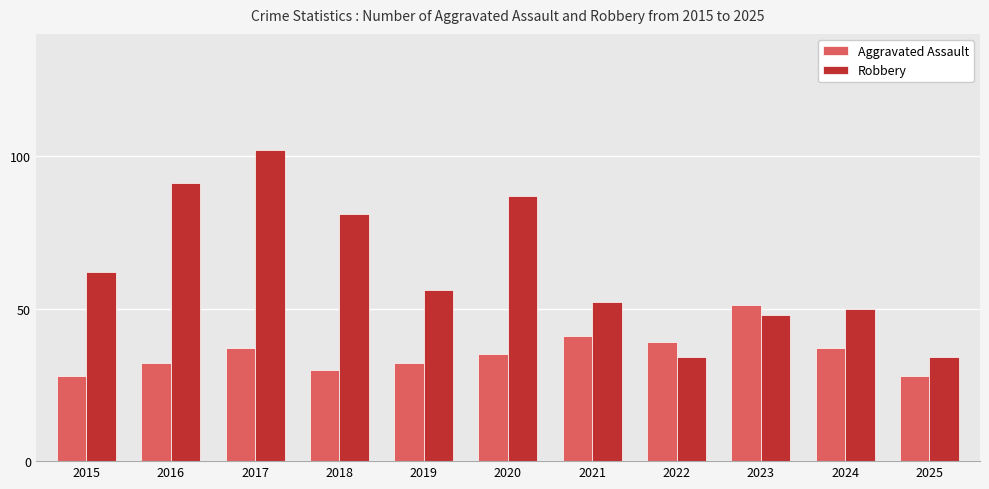

Between 2015 and 2016, which series saw the biggest shift?

Robbery